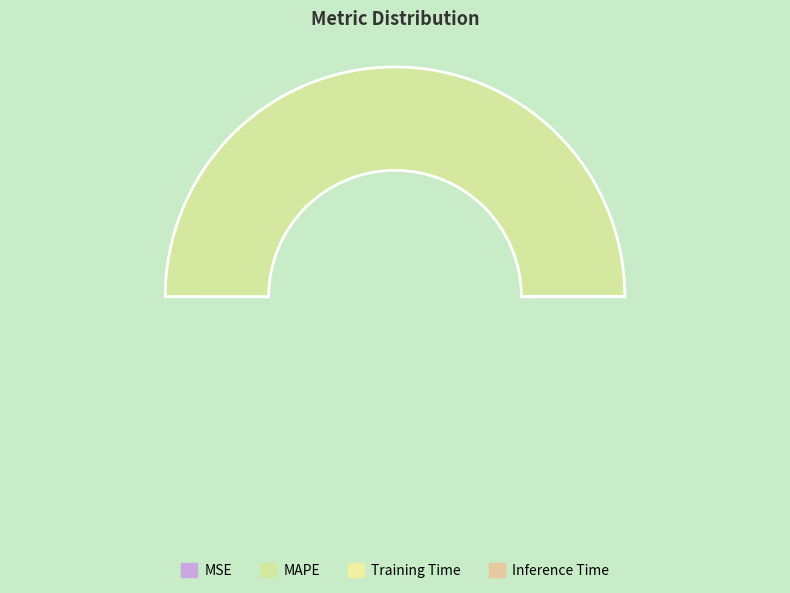

What is the smallest slice in the pie chart?

Inference Time